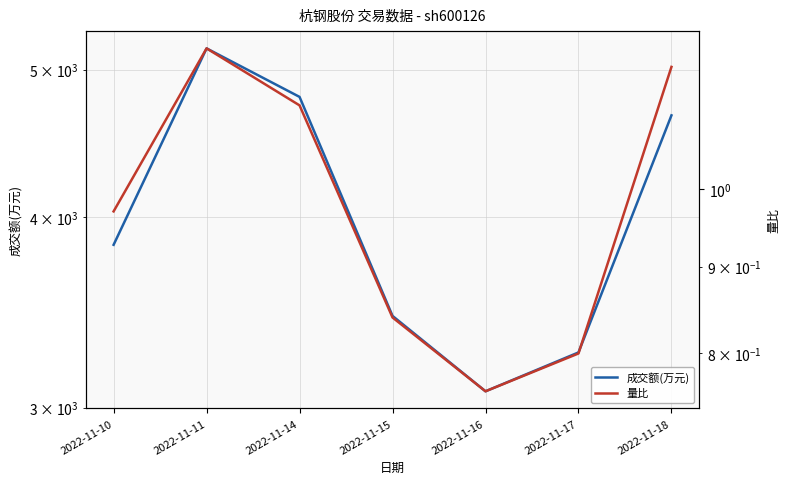

Reading left to right, list all the values displayed in this chart.

成交额(万元): 3838.0	5164.0	4799.0	3447.0	3076.0	3262.0	4667.0
量比: 1.0	1.2	1.1	0.8	0.8	0.8	1.2